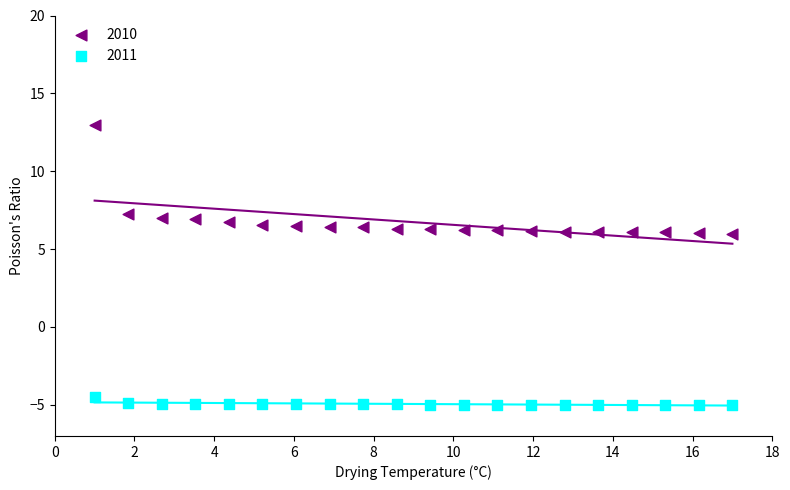

Which series has the largest Y range (max minus min)?

2010